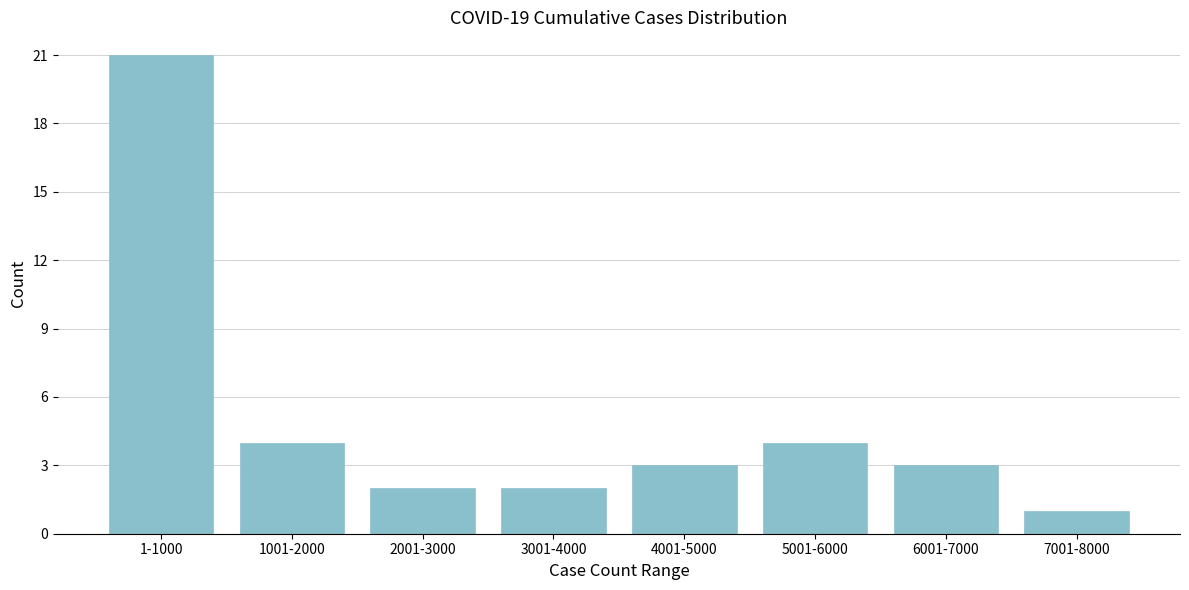

Reading left to right, list all the values displayed in this chart.

21	4	2	2	3	4	3	1